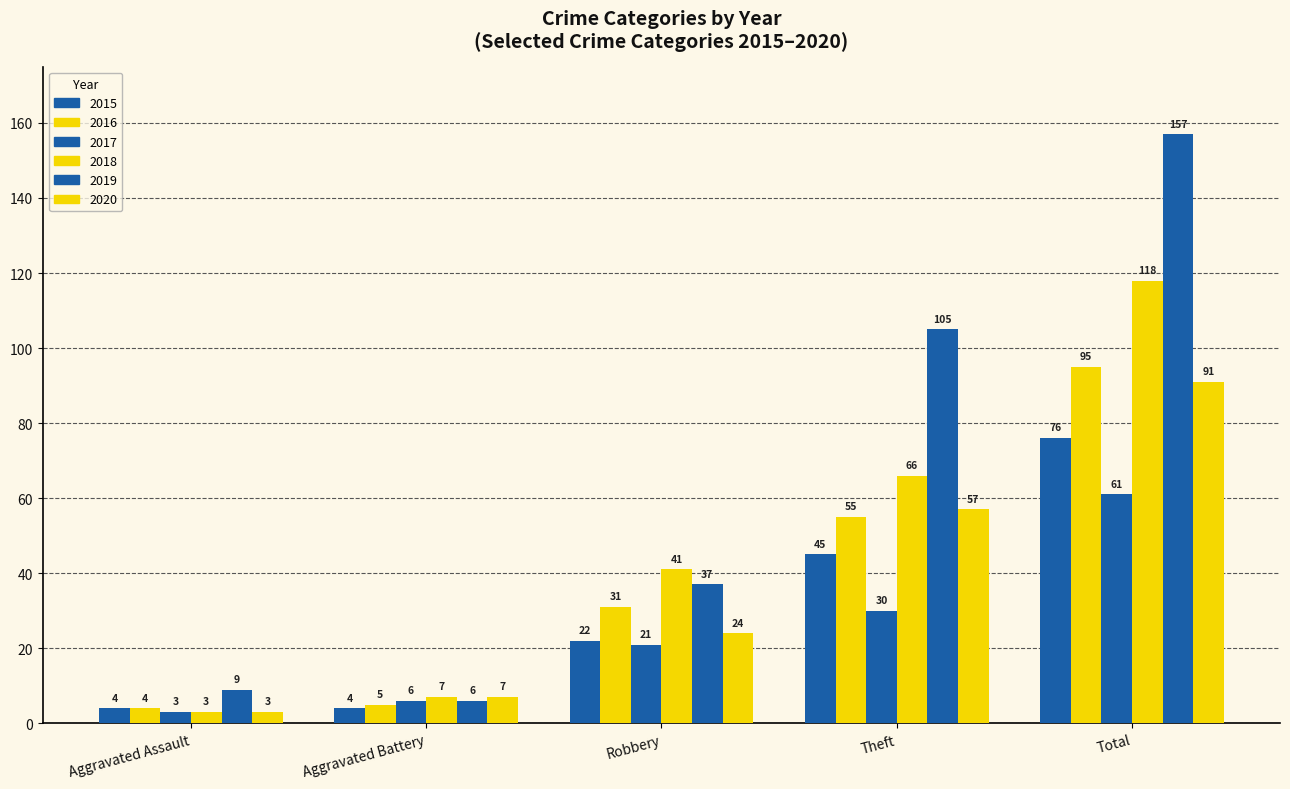

How many bars are there in total?

30